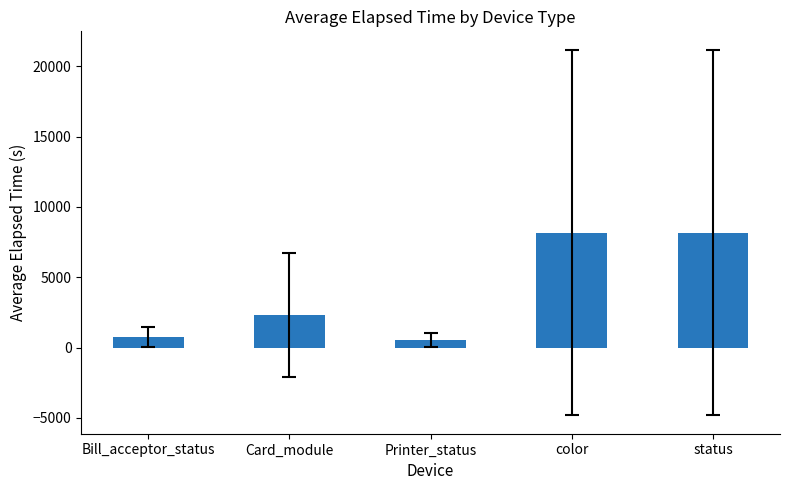

The value at Bill_acceptor_status is 756.5. True or false?

True